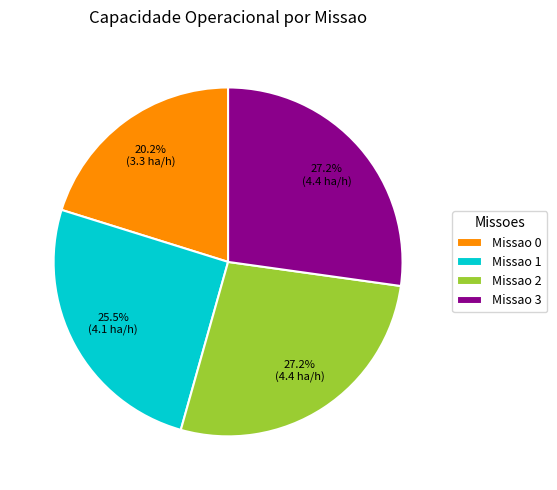

Is there a majority slice in this chart?

No